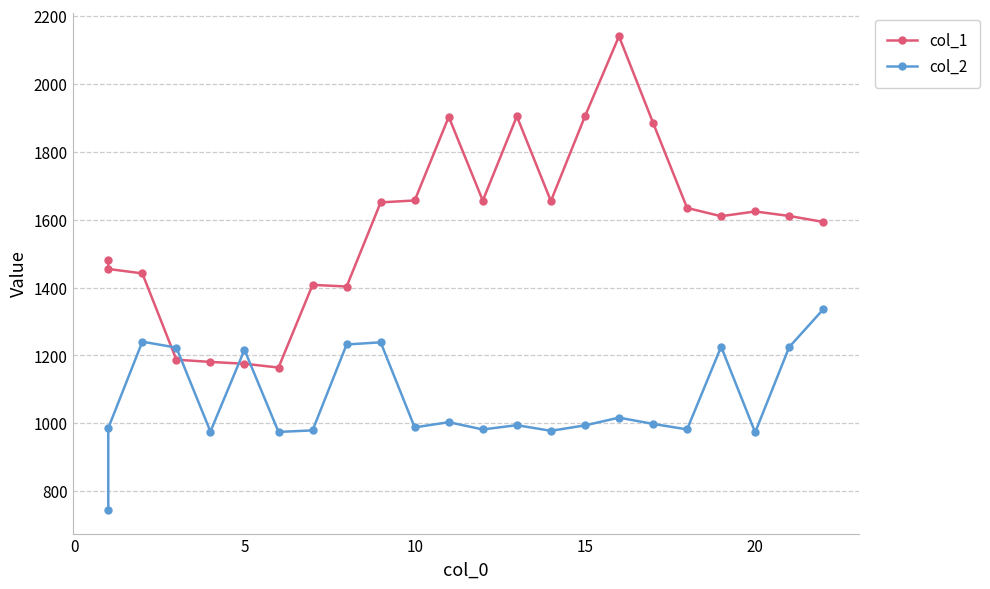

How many data points in col_2 are less than 994?

11